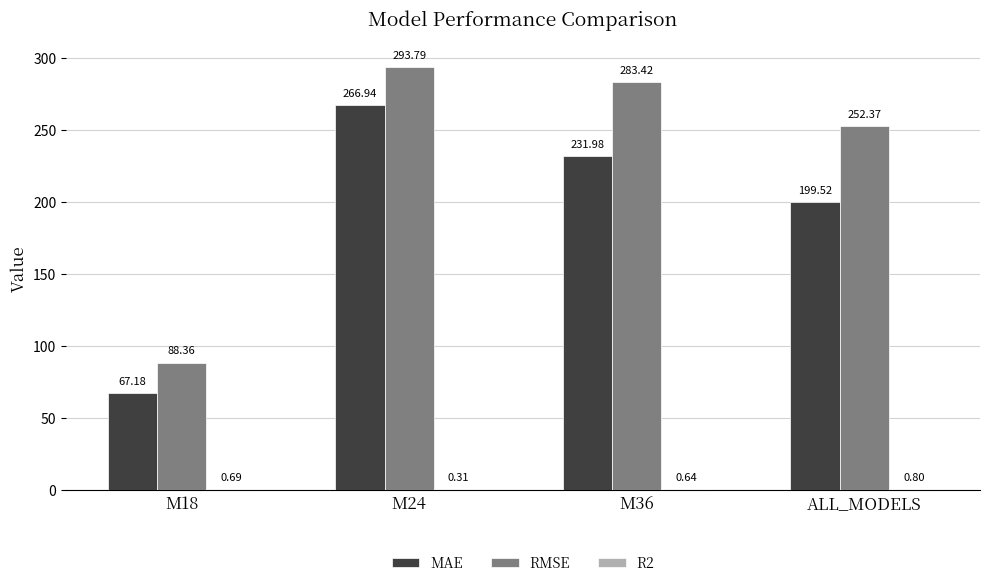

Between M18 and M24, which series saw the biggest shift?

RMSE